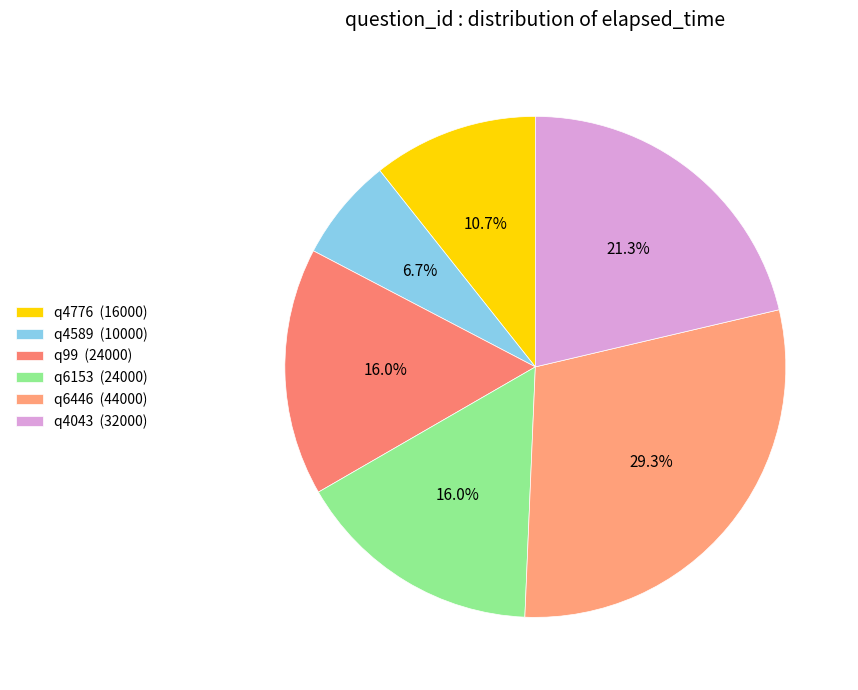

Does q6446 account for over 50% of the chart?

No